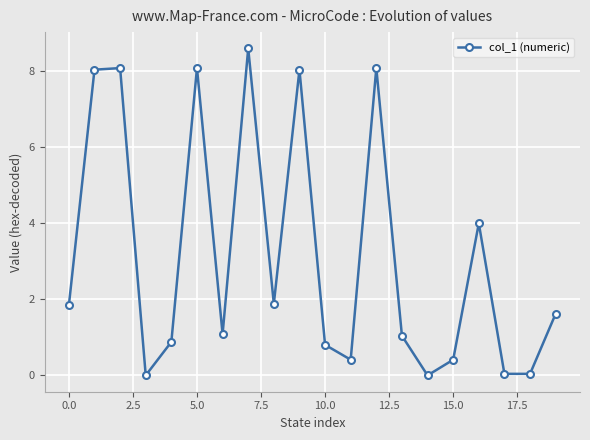

Count the number of categories in the chart.

20